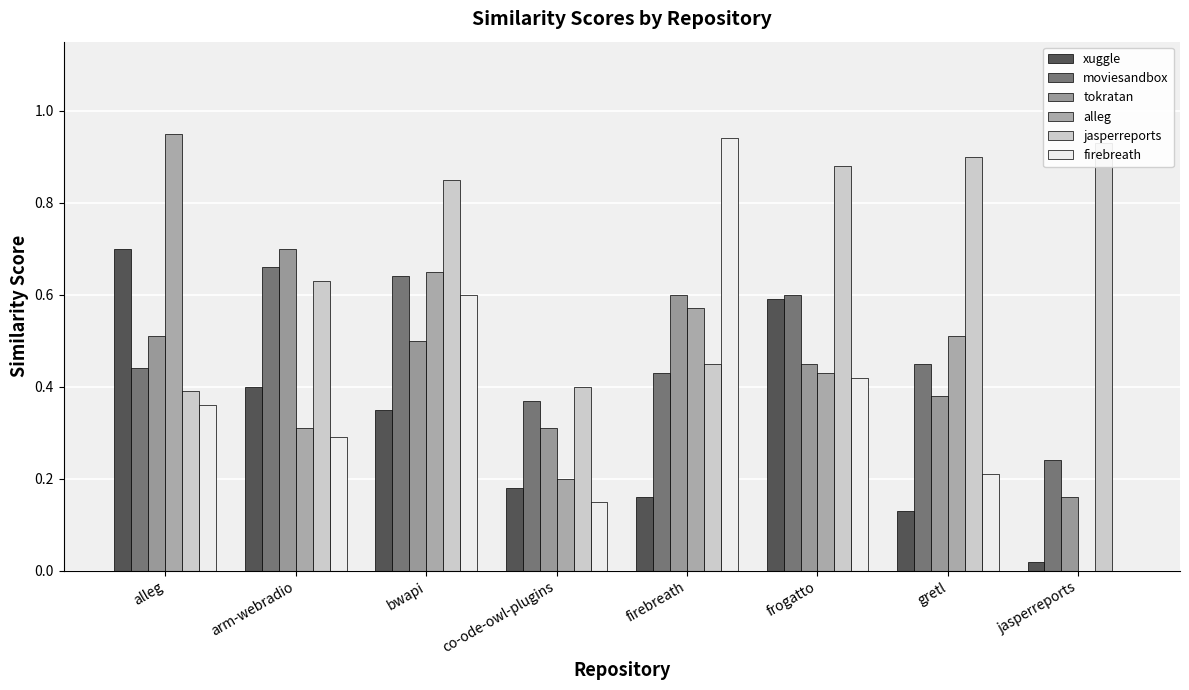

Count the number of categories in the chart.

8